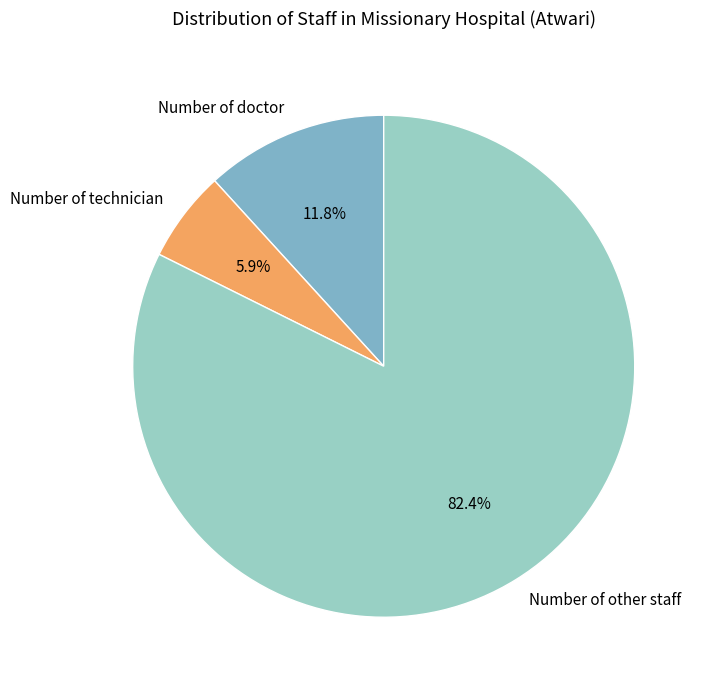

What percentage is the Number of technician slice, to the nearest percent?

6%